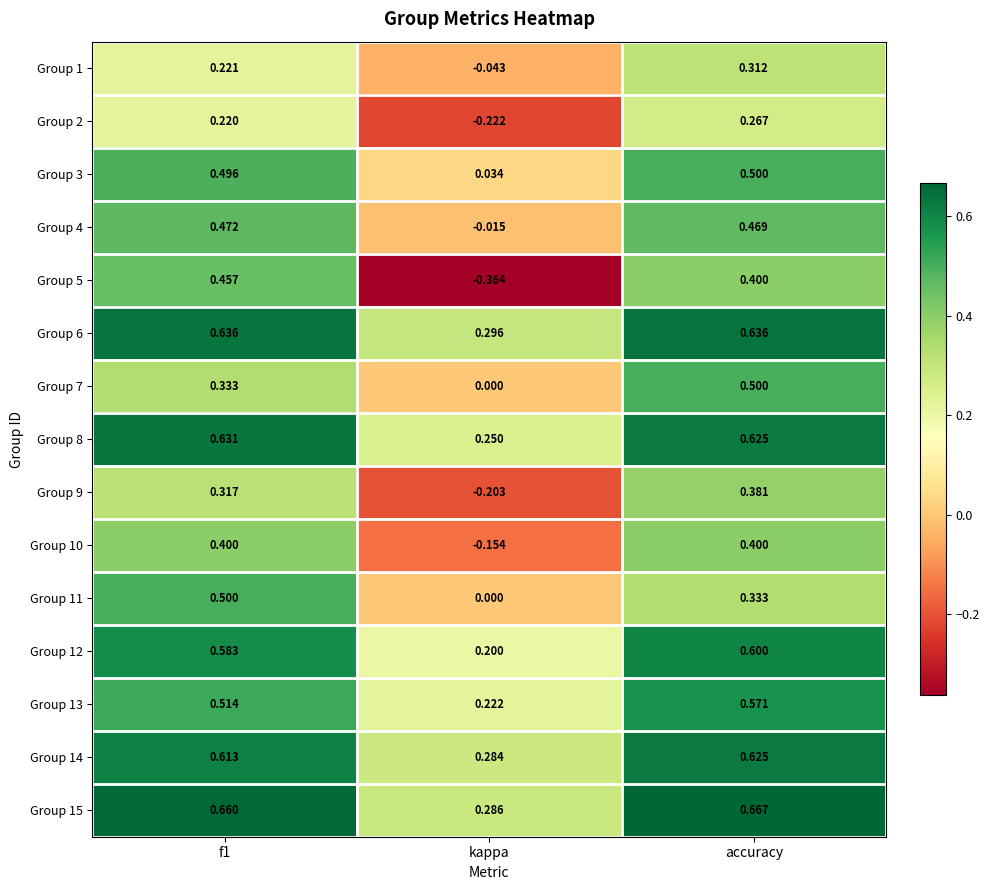

At which label is Group 11 closest to 0?

kappa